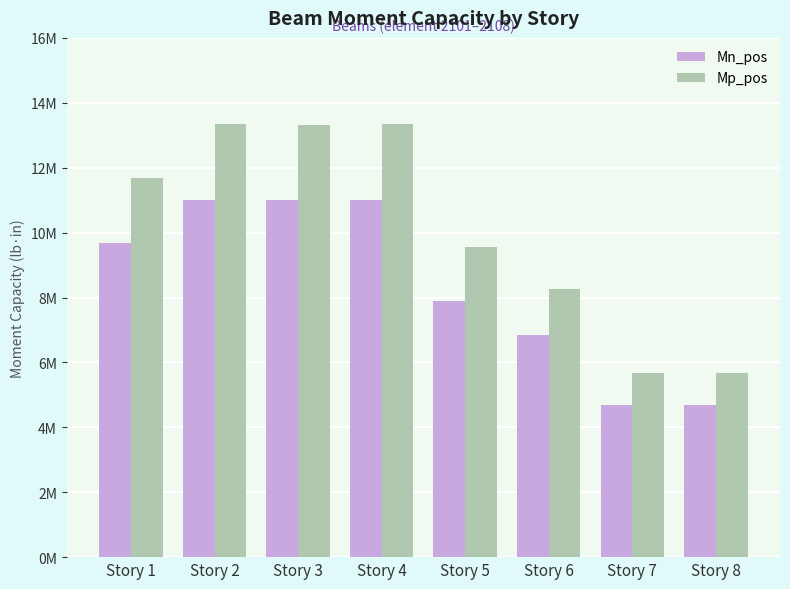

What are all the series names shown in the legend?

Mn_pos, Mp_pos